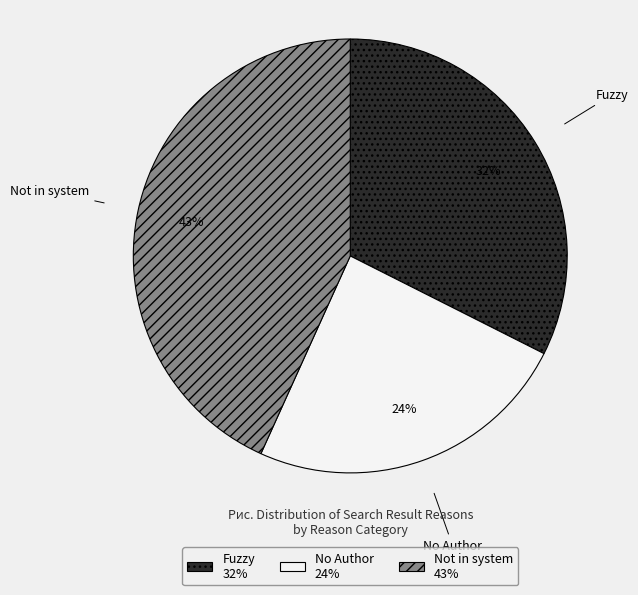

Which has a higher value, Not in system or Fuzzy?

Not in system